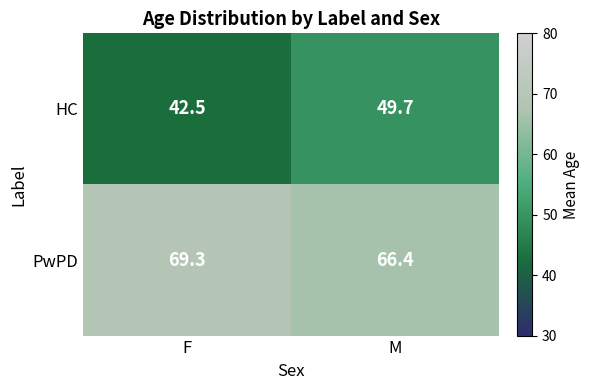

What is the sum of the PwPD values at M and F?

135.7